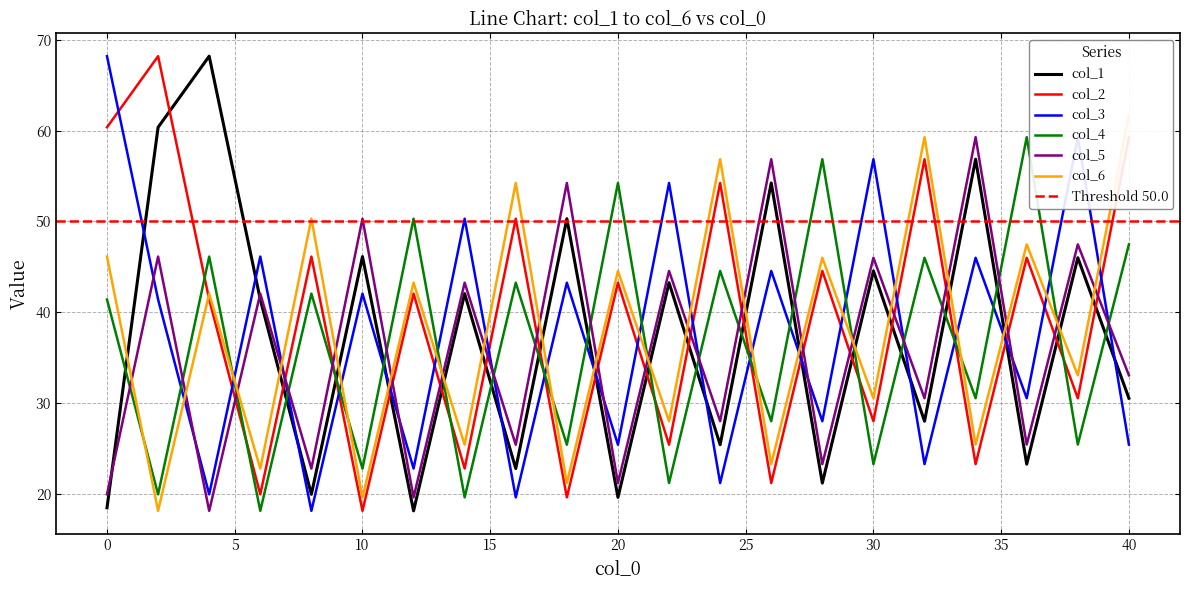

Is this an area chart (filled region under the line)?

No